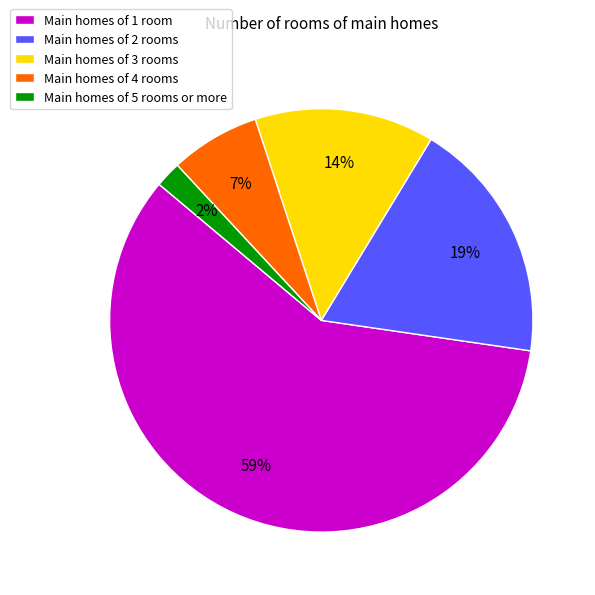

Between Main homes of 3 rooms and Main homes of 1 room, which is larger?

Main homes of 1 room